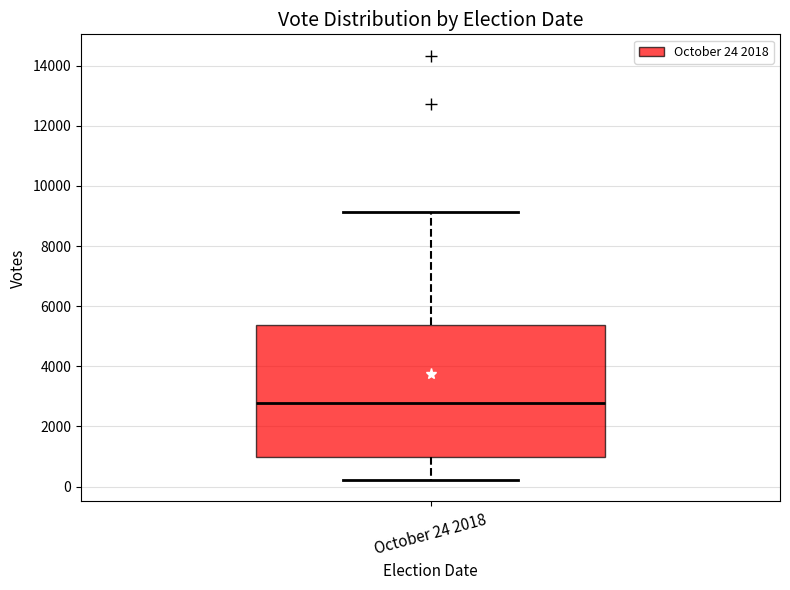

Read this box plot against the y-axis: the position of the median line, the range covered by the box, and the ends of both whiskers. The values are not printed on the chart, so give them approximately, as read against the axis.

median 2800, box 1000 to 5400, whiskers 200 to 9200